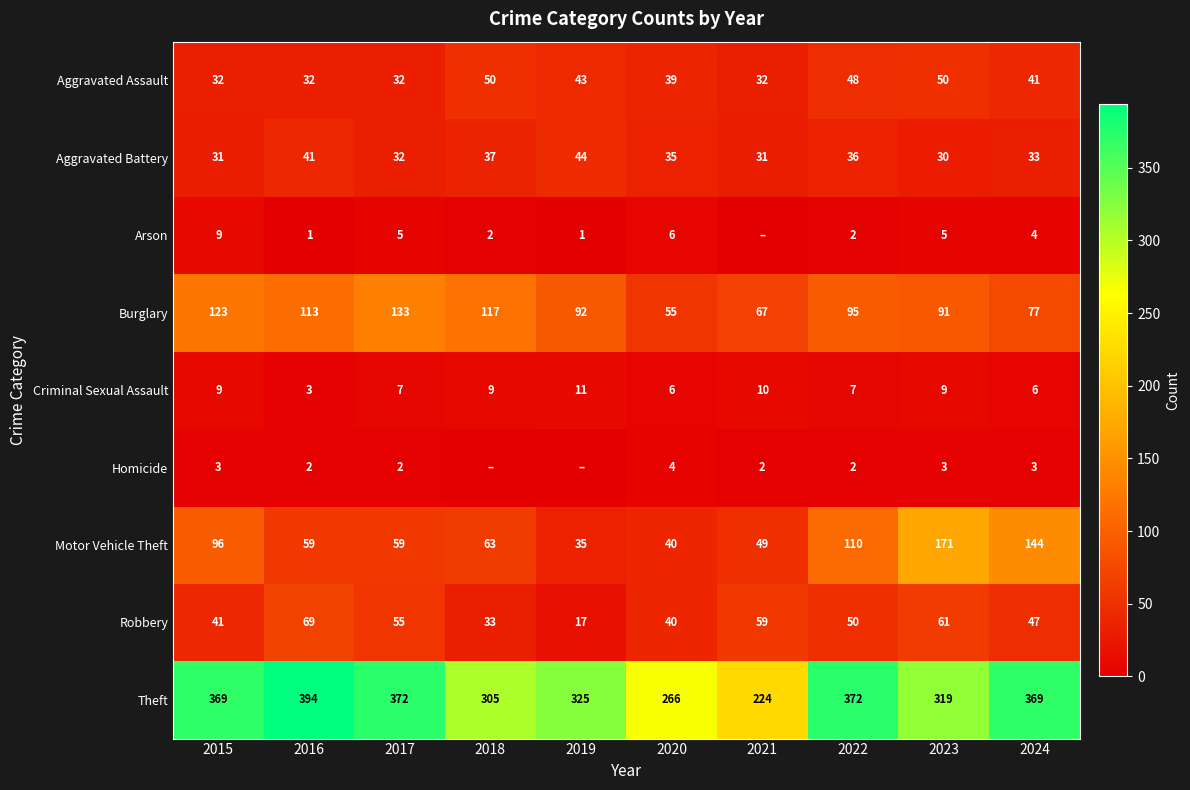

The Motor Vehicle Theft series shows 144 at 2024. True or false?

True